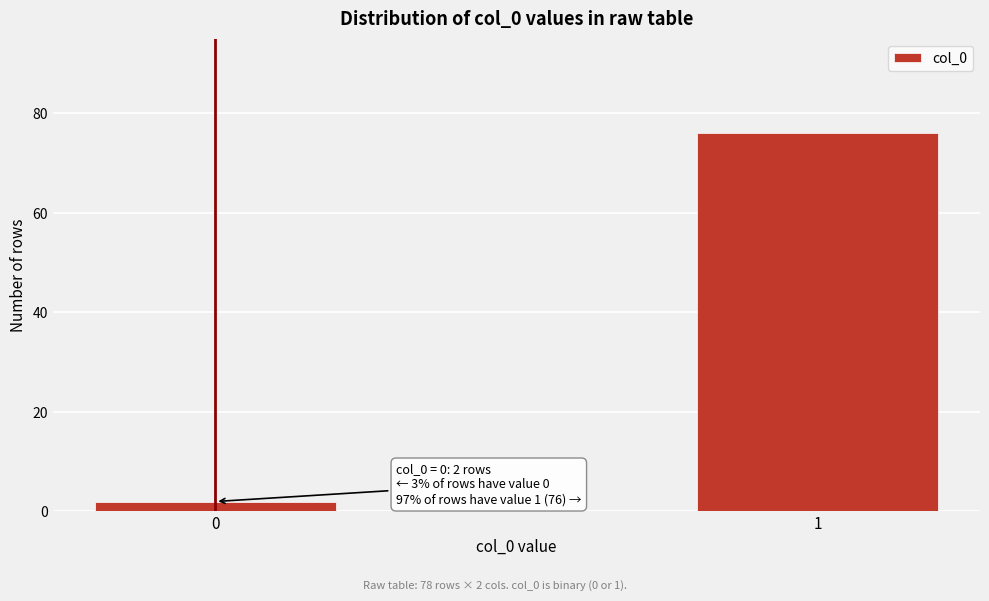

Reading left to right, transcribe all the data shown in this chart.

2	76